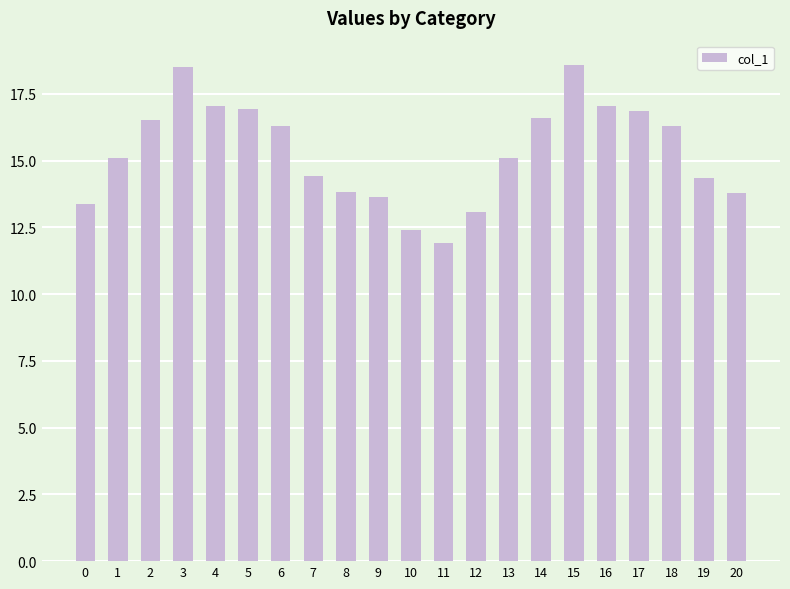

The chart shows a value of 23.4 at 19. True or false?

False